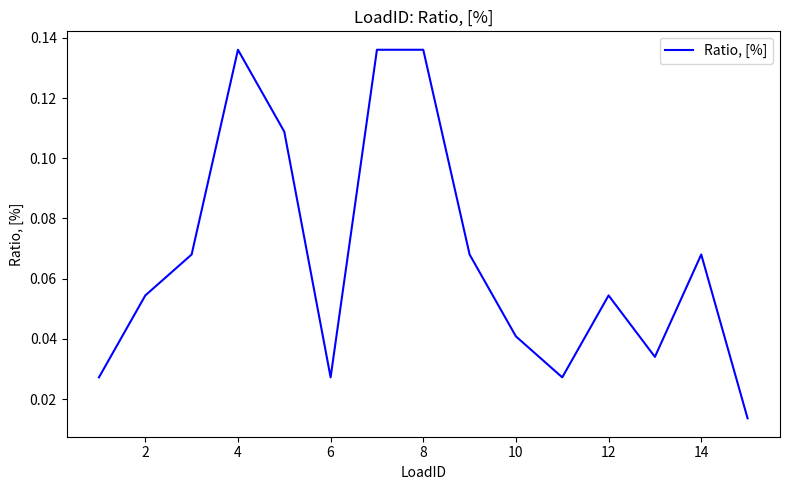

True or false: the data shows 0.1 at 10.

False